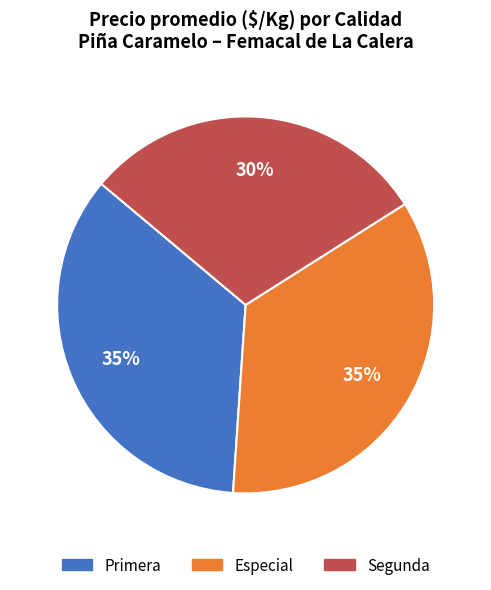

Approximately how many times larger is the value at Segunda compared to Especial?

0.9